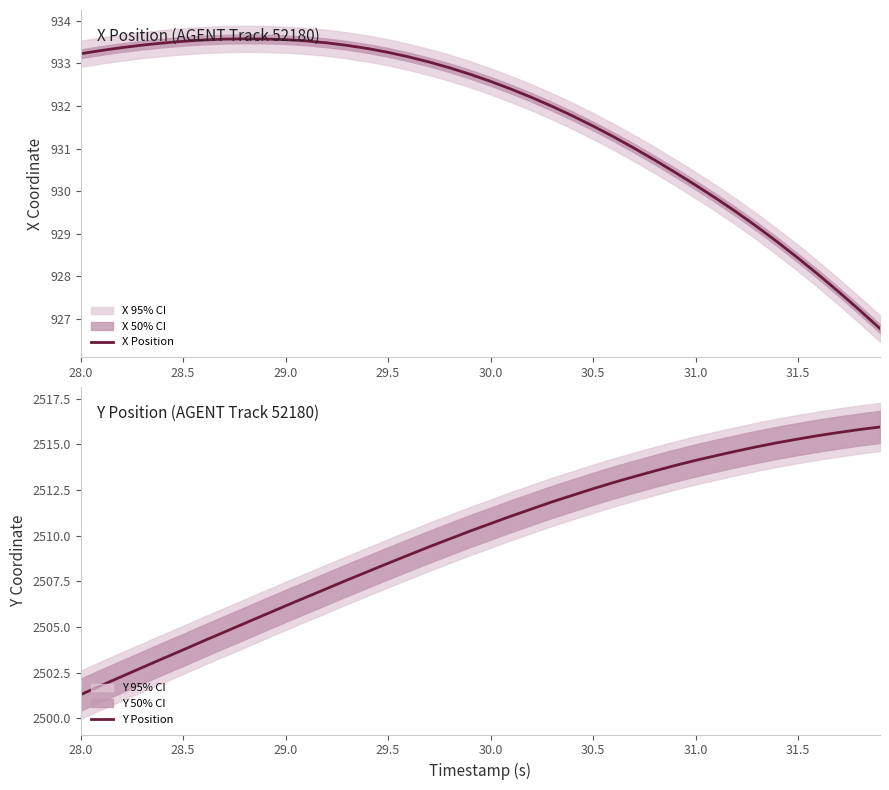

True or false: Y Position and X Position cross at least once.

False